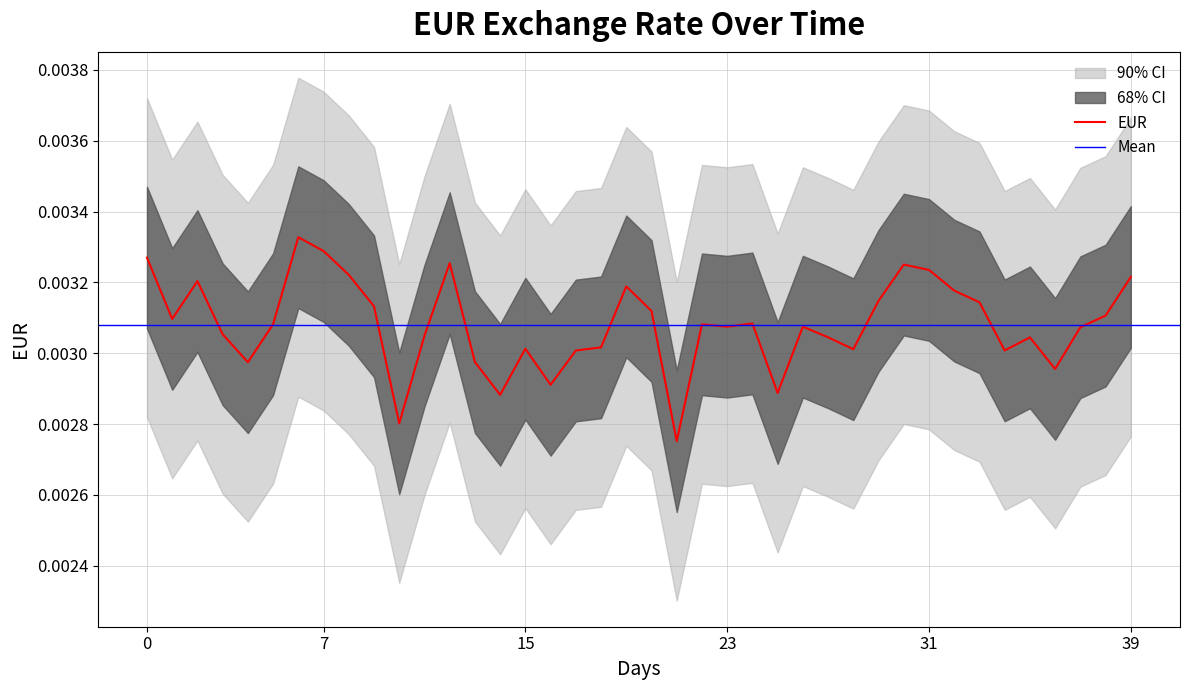

Is it true that the value at 39 is 0.0?

False